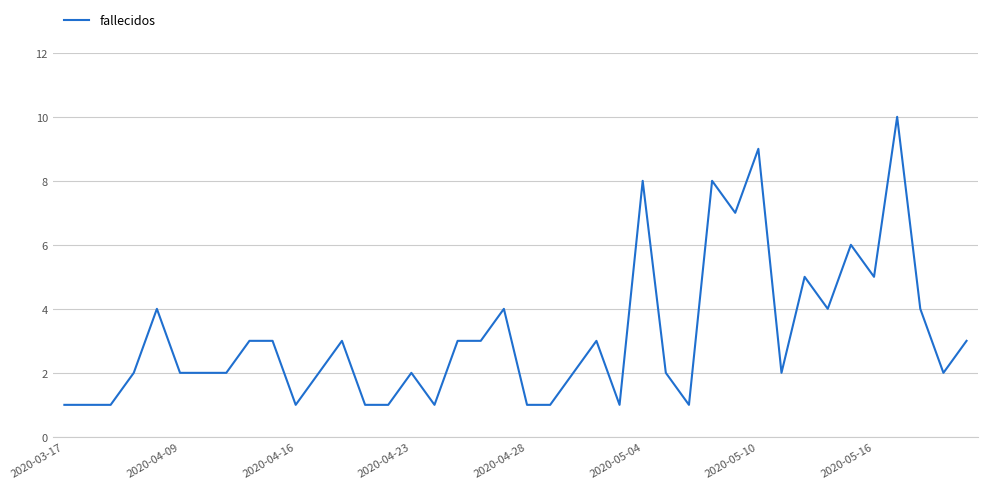

What is the greatest value displayed?

10